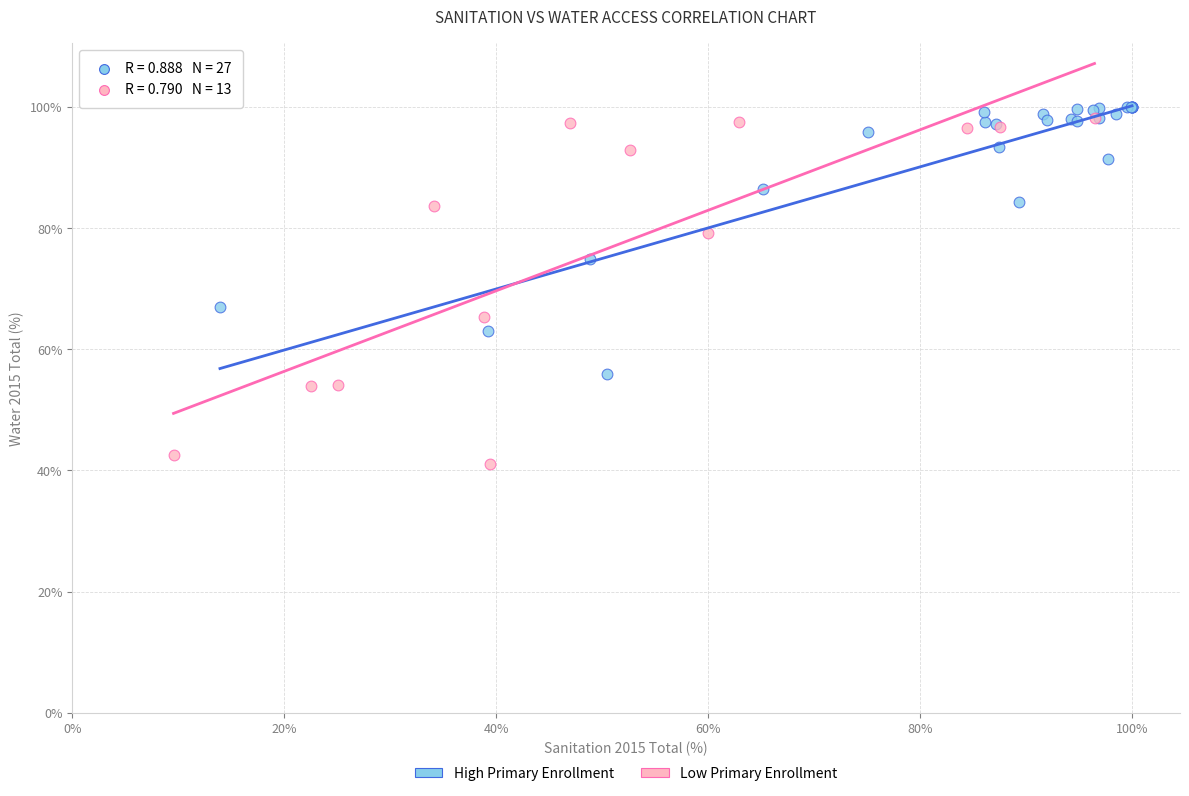

Which series reaches the minimum Y coordinate?

Low Primary Enrollment